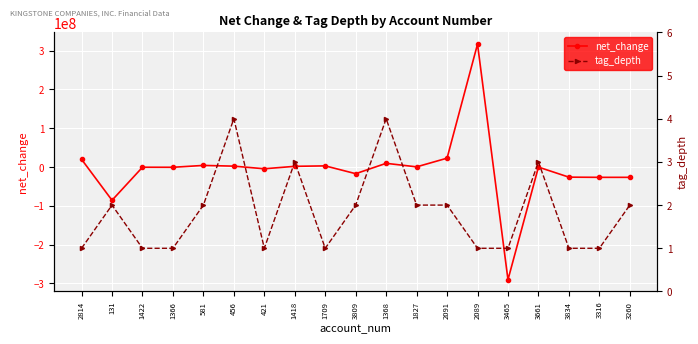

How many values in net_change are below zero?

10